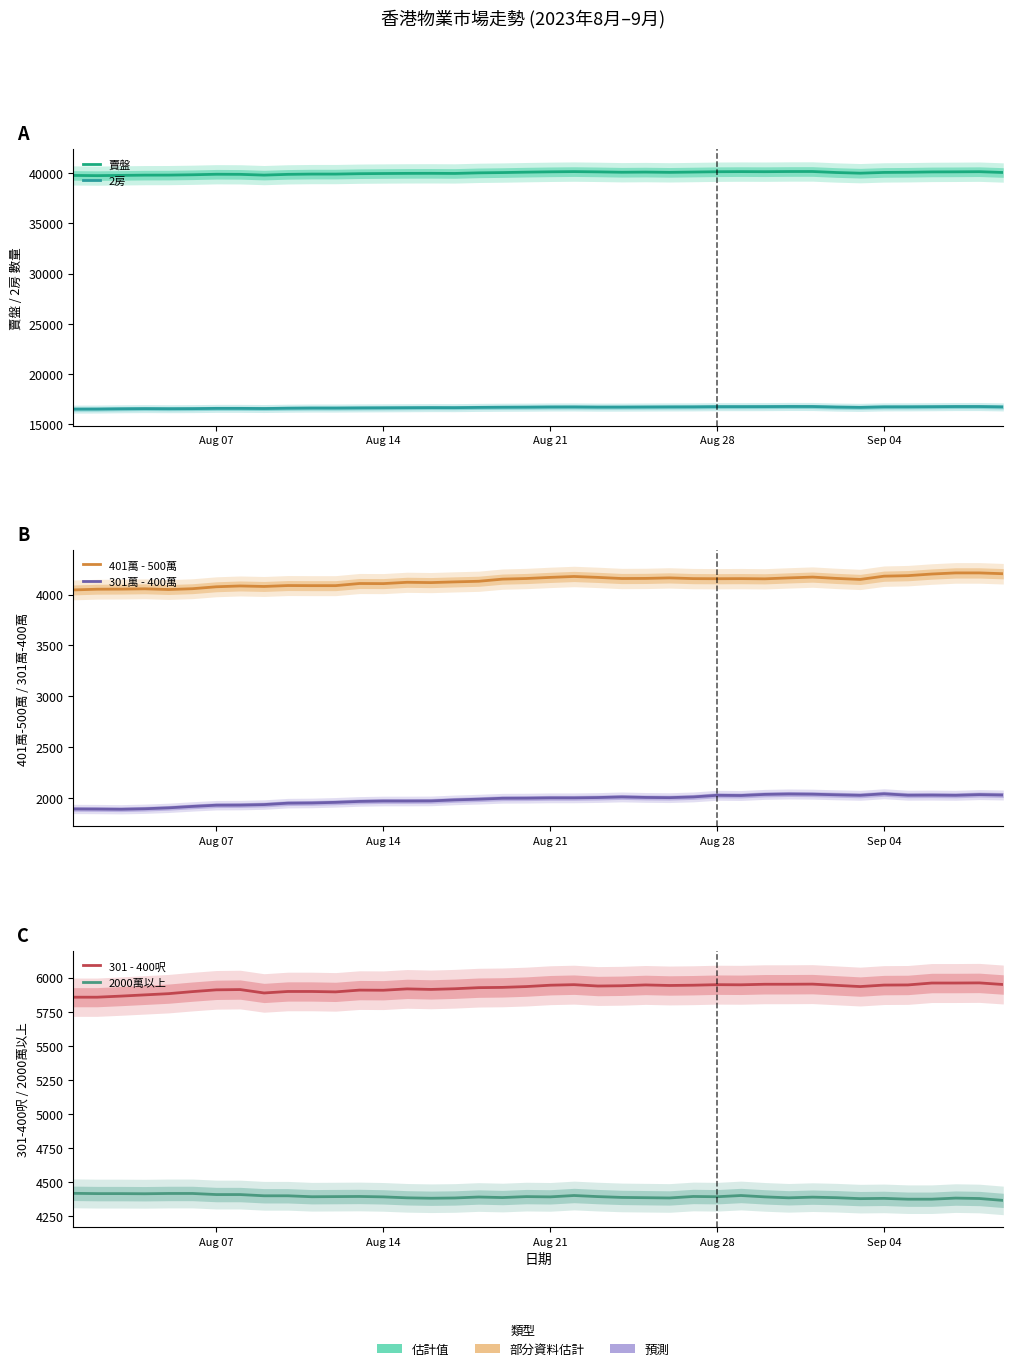

How many categories are shown in the chart?

40